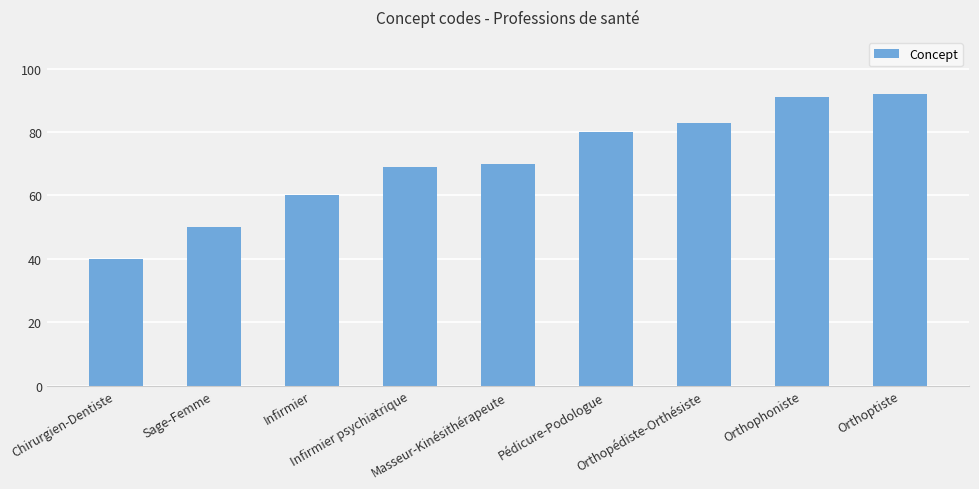

Are the bars horizontal?

No